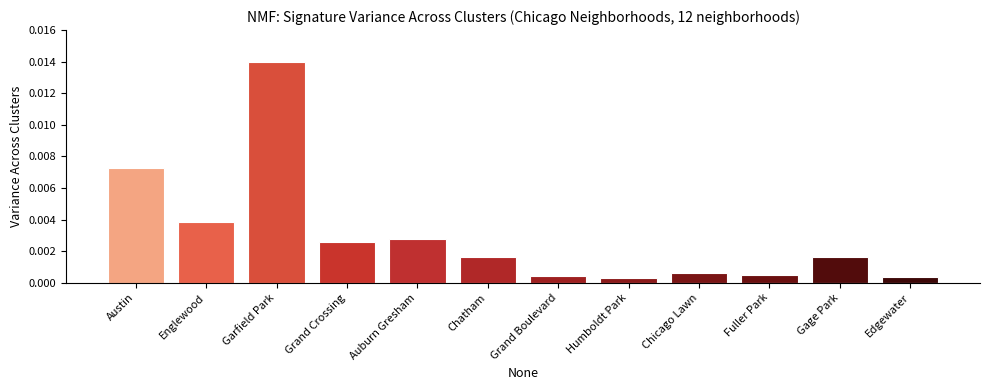

At which category does the chart reach its peak across all series?

Garfield Park